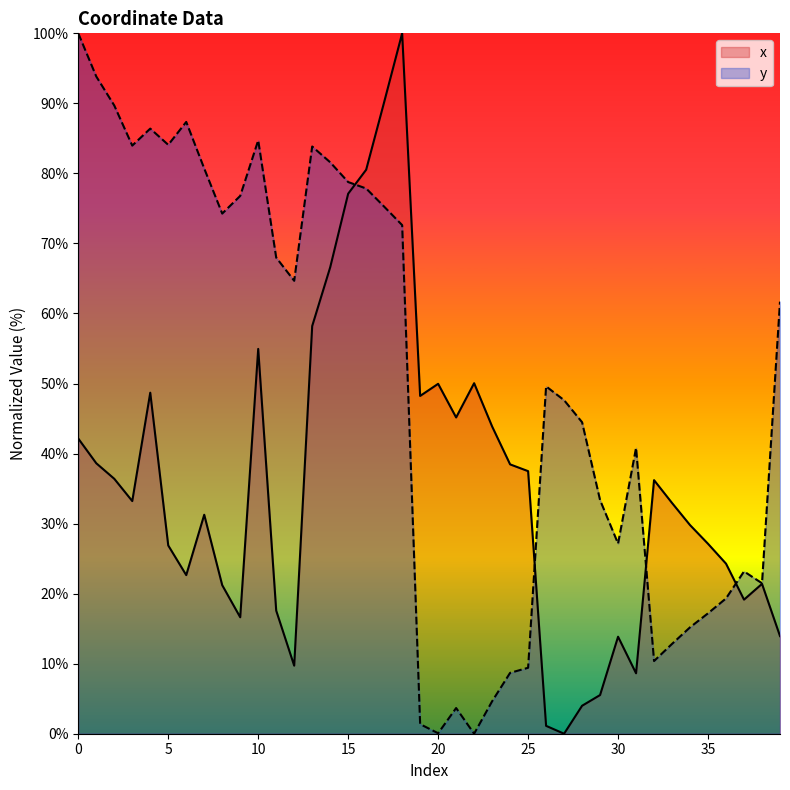

Which series has the largest total across all categories?

y